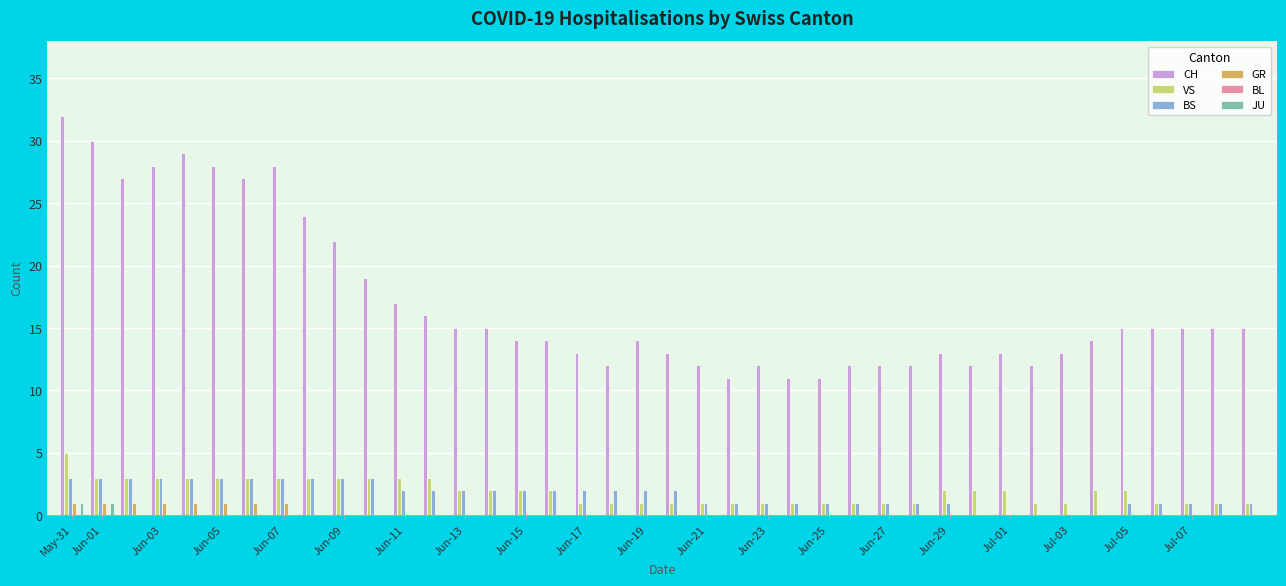

Count the number of categories in the chart.

40